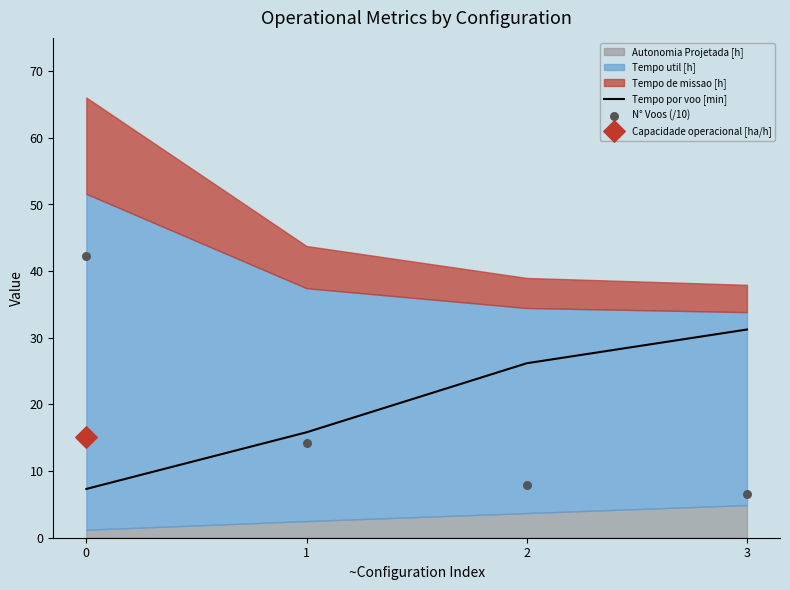

The value of Tempo por voo [min] at 3 is 54.1. True or false?

False